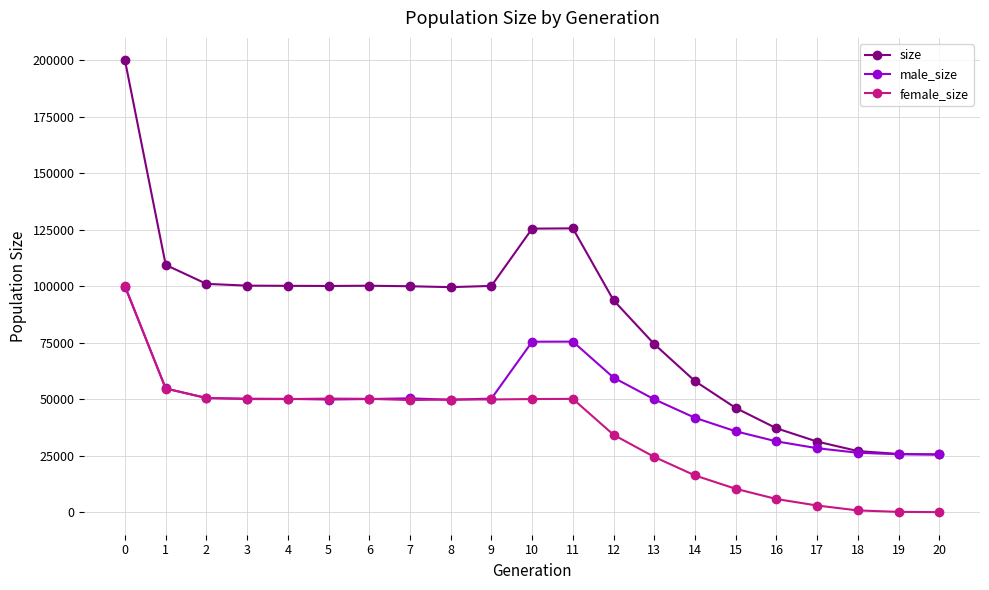

Is it true that female_size equals 29941 at 7?

False